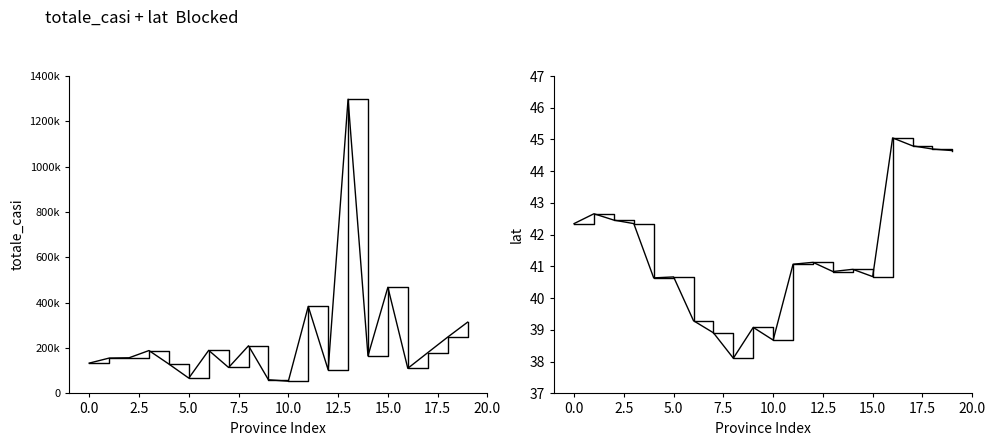

True or false: totale_casi and lat cross at least once.

False